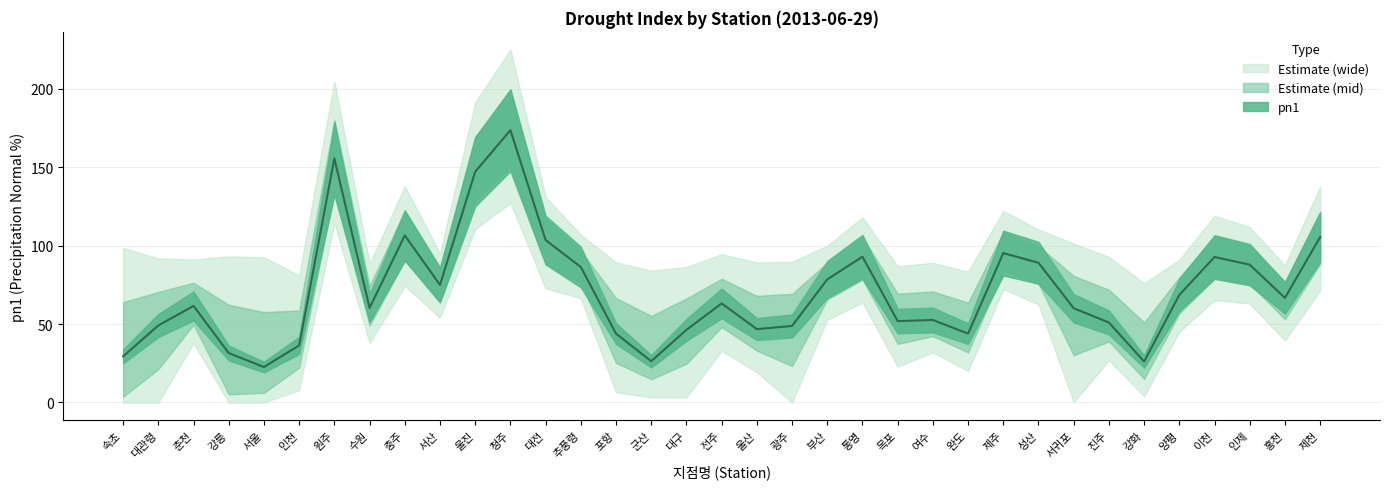

How many lines are shown in the chart?

1